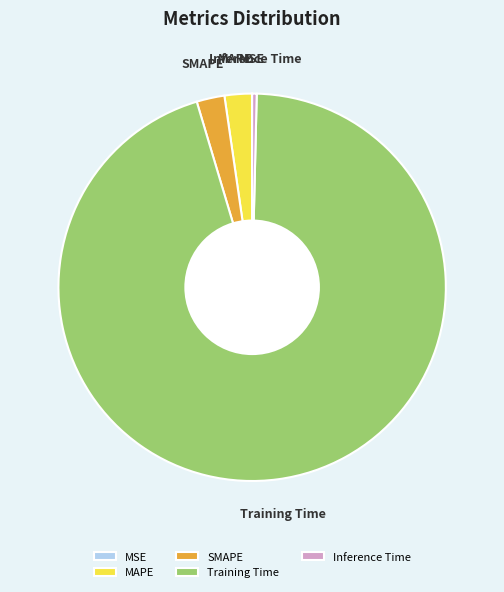

Does Inference Time represent more than half of the total?

No